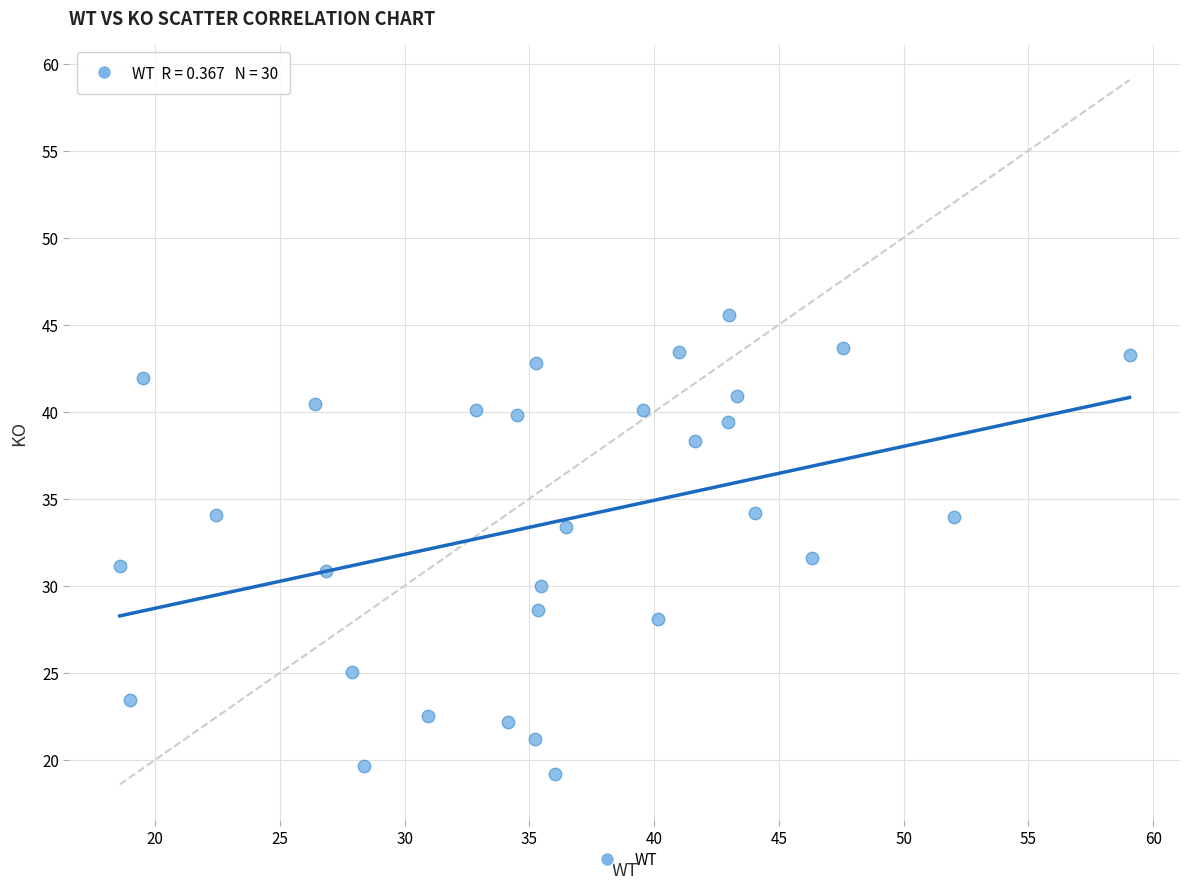

What is the range of Y values (max minus min)?

26.4